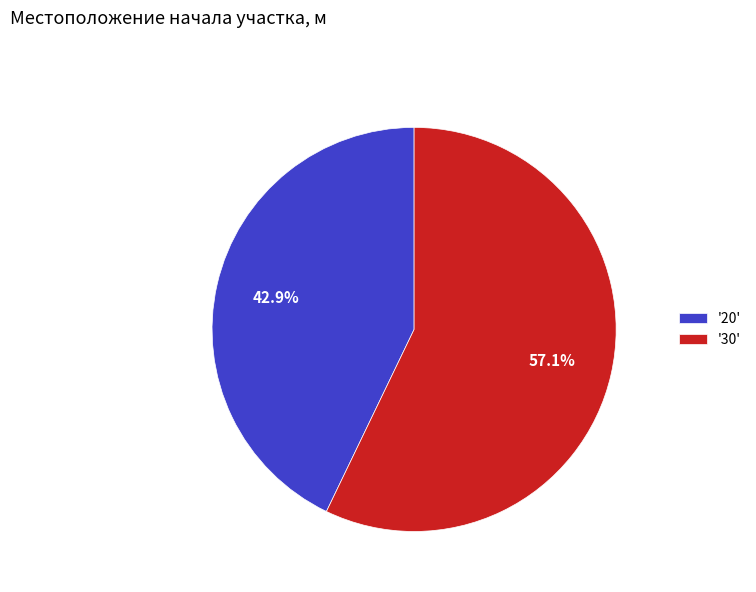

Between '20' and '30', which is larger?

'30'